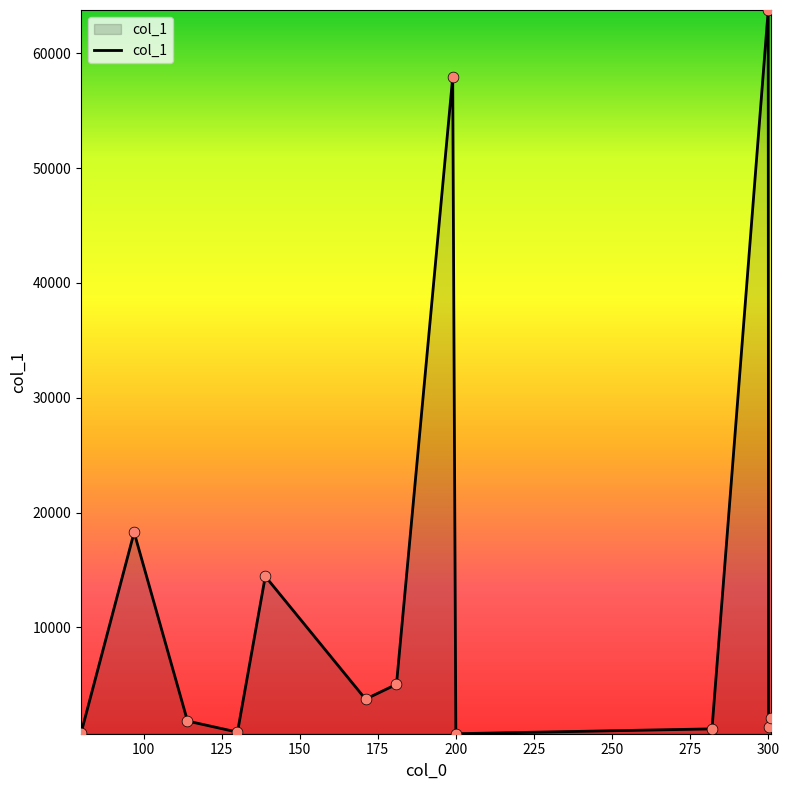

What is the maximum value shown in the chart?

63762.7